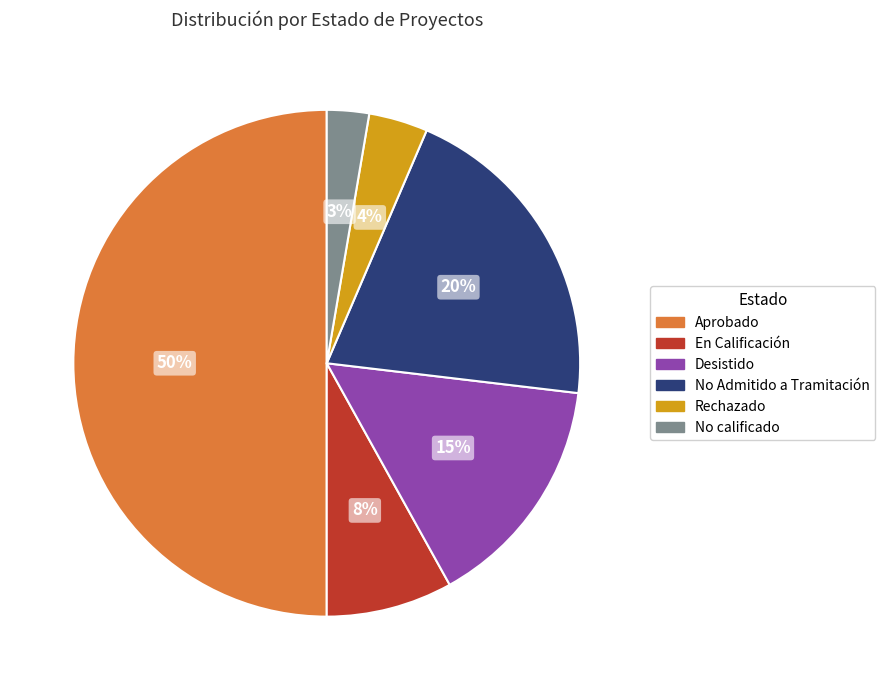

Is Desistido the majority of the pie?

No